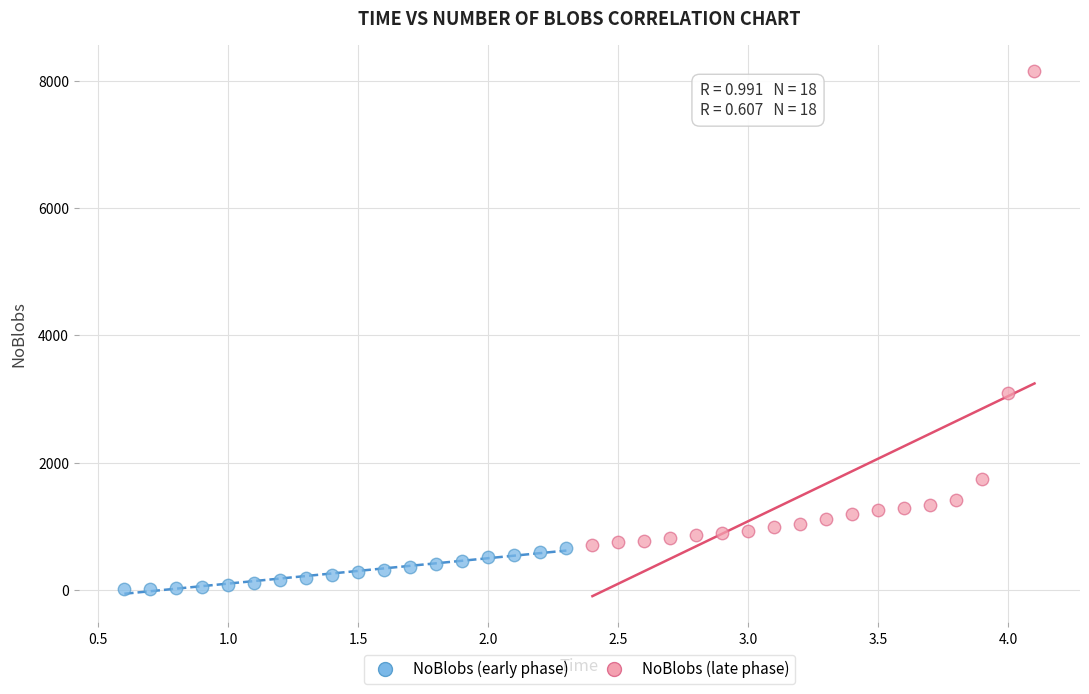

Which series has the widest spread of Y values?

NoBlobs (late phase)